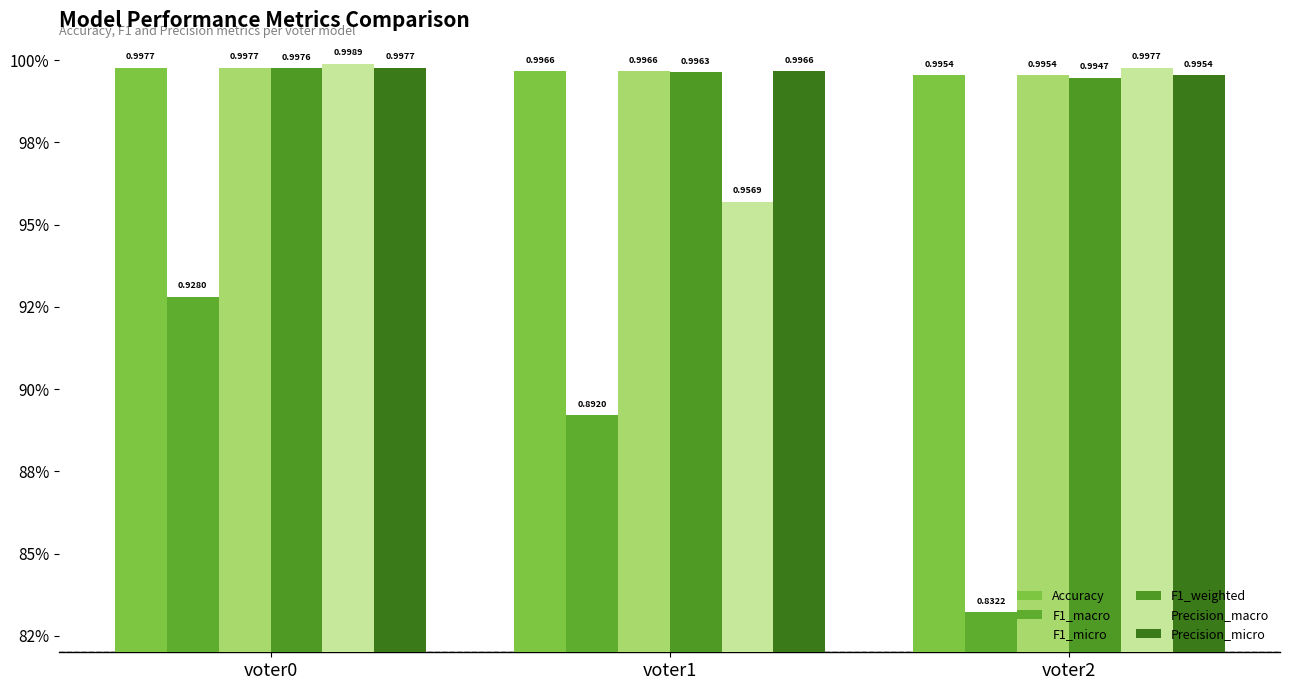

At which label does F1_weighted reach its minimum?

voter2